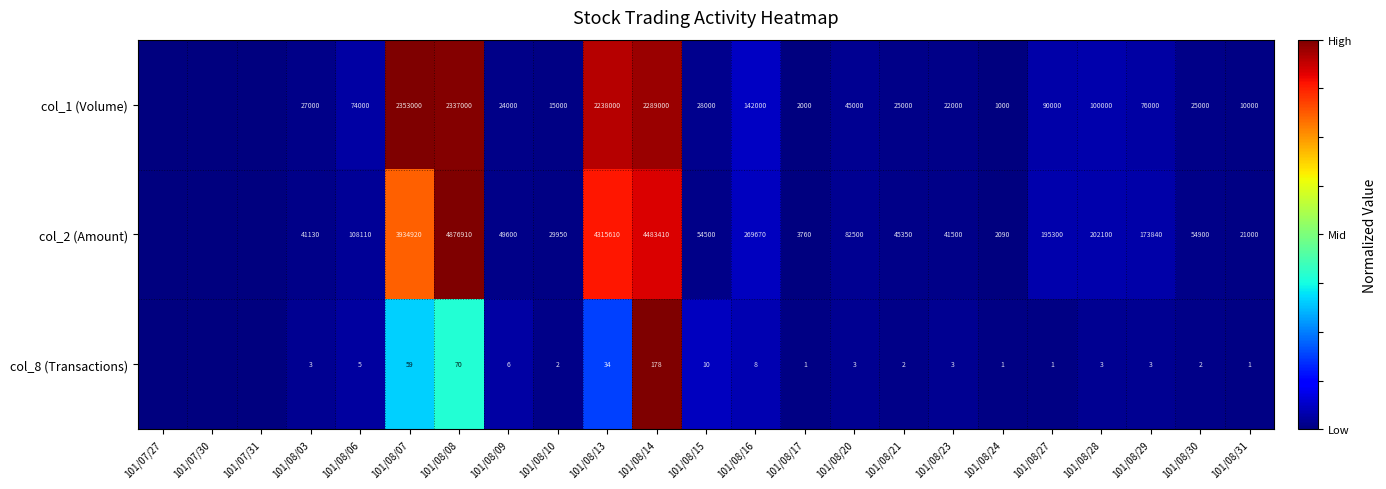

True or false: col_1 (Volume) has a value of 1257619 at 101/08/13.

False